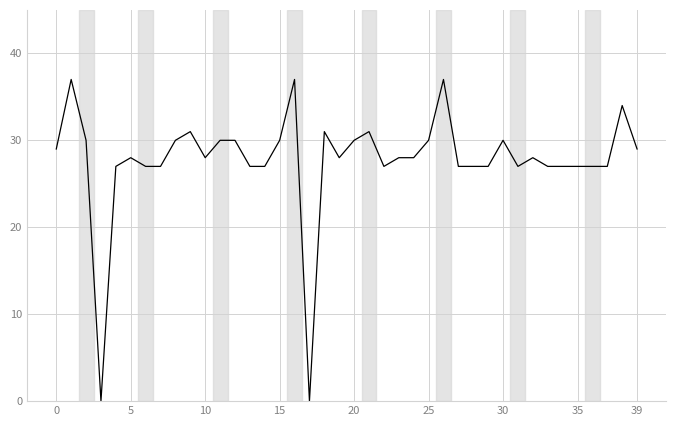

What is the difference between the maximum and minimum values?

37